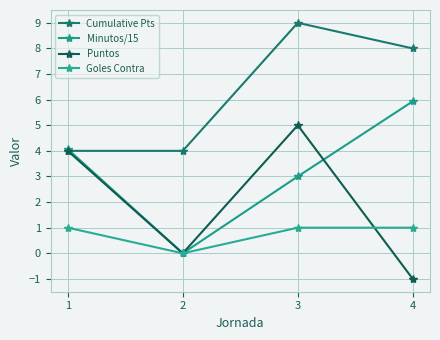

How many lines are shown in the chart?

4